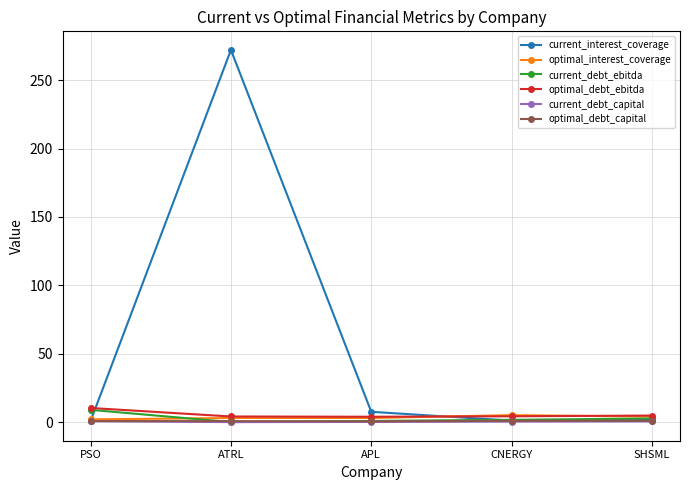

How many lines are shown in the chart?

6